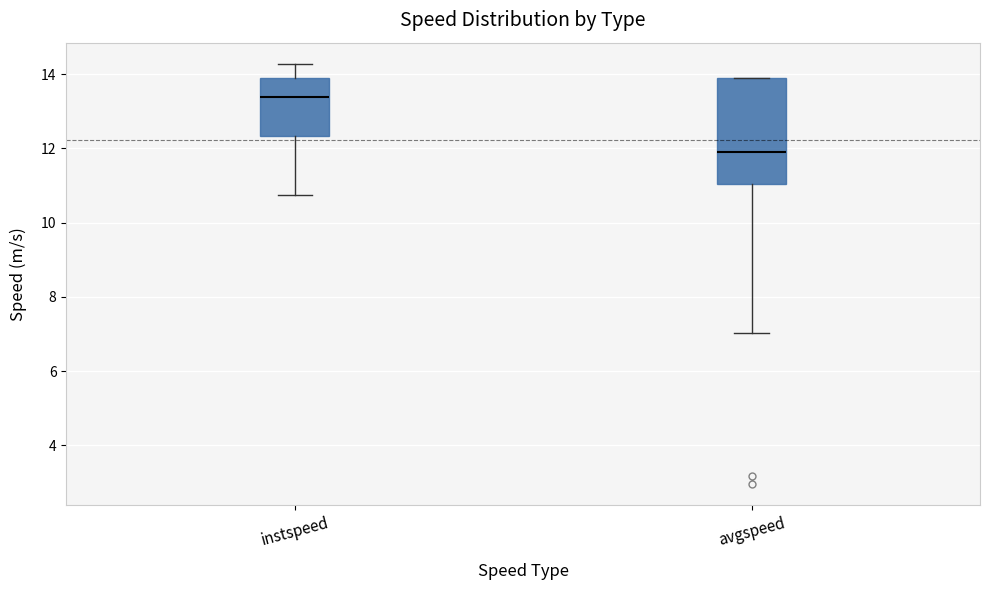

Reading left to right, transcribe this box plot: for each box, give where its median line is, the range the box spans, and where its two whiskers end, as read against the y-axis. The values are not printed on the chart, so give them approximately, as read against the axis.

instspeed: median 13.4, box 12.4 to 13.8, whiskers 10.8 to 14.2
avgspeed: median 11.8, box 11.0 to 13.8, whiskers 7.0 to 13.8